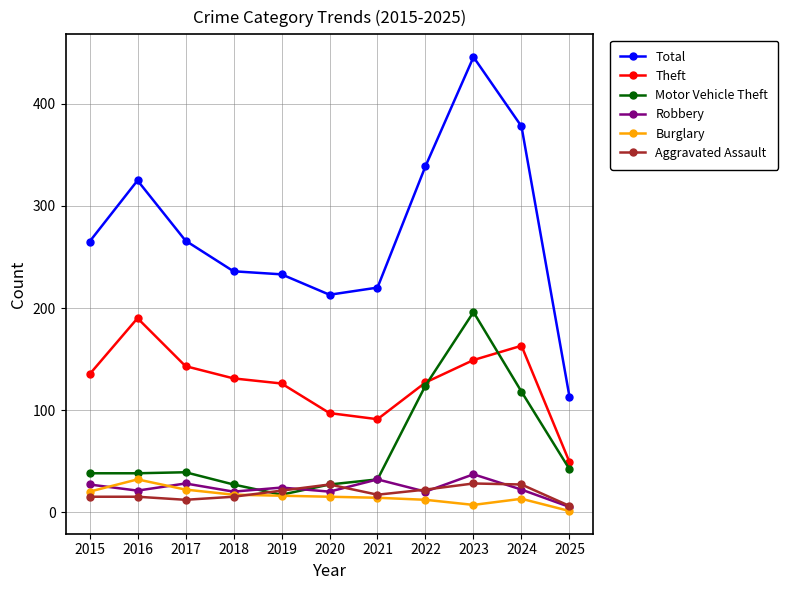

Does the chart have visible grid lines?

Yes